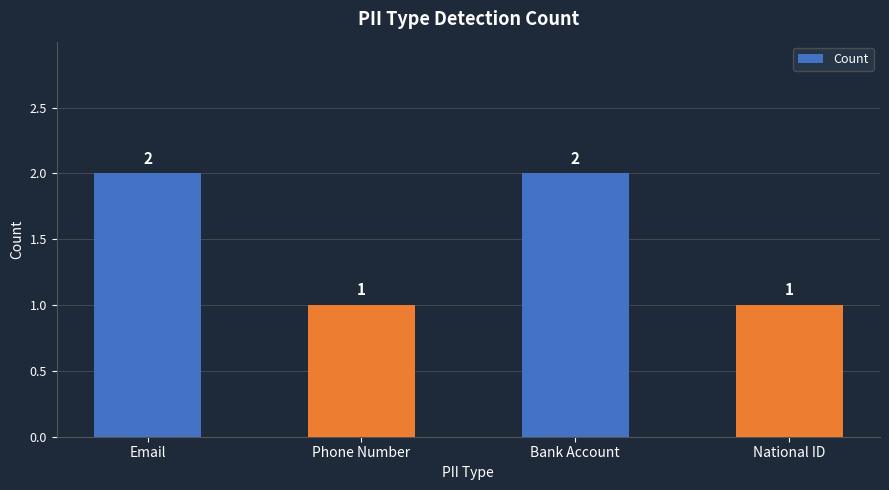

Reading left to right, extract all data points from this chart.

2	1	2	1